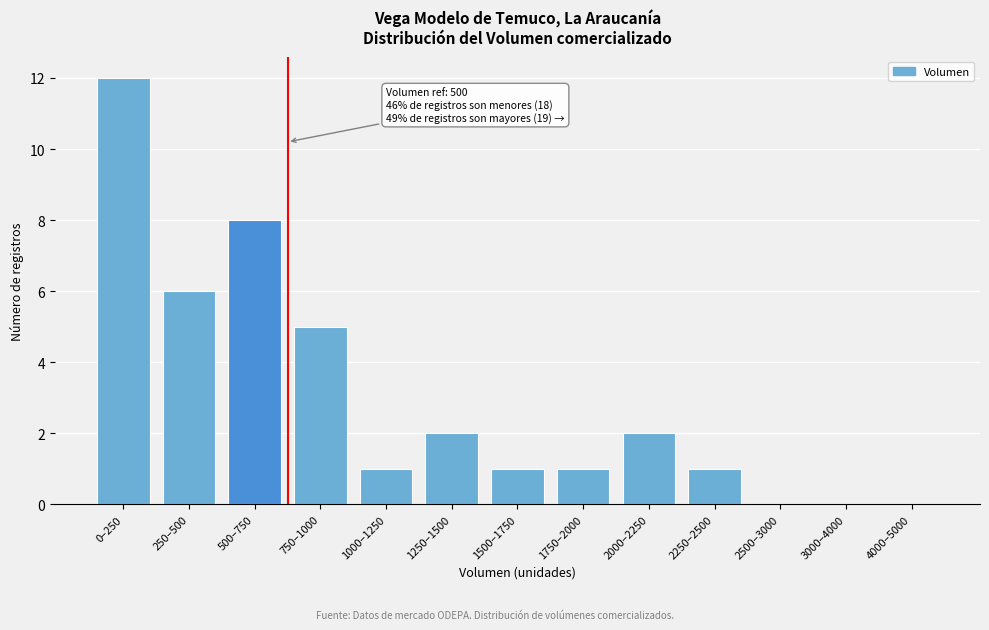

Reading left to right, what are all the values shown in this chart?

0–250=12	250–500=6	500–750=8	750–1000=5	1000–1250=1	1250–1500=2	1500–1750=1	1750–2000=1	2000–2250=2	2250–2500=1	2500–3000=0	3000–4000=0	4000–5000=0